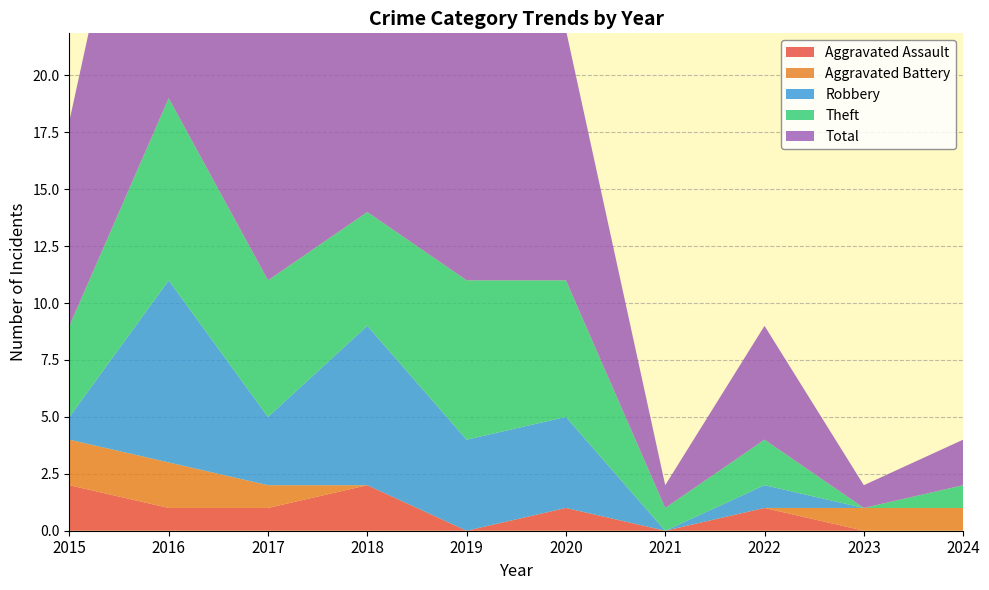

Reading left to right, what are all the values shown in this chart?

Aggravated Assault: 2	1	1	2	0	1	0	1	0	0
Aggravated Battery: 2	2	1	0	0	0	0	0	1	1
Robbery: 1	8	3	7	4	4	0	1	0	0
Theft: 4	8	6	5	7	6	1	2	0	1
Total: 9	19	11	14	11	11	1	5	1	2